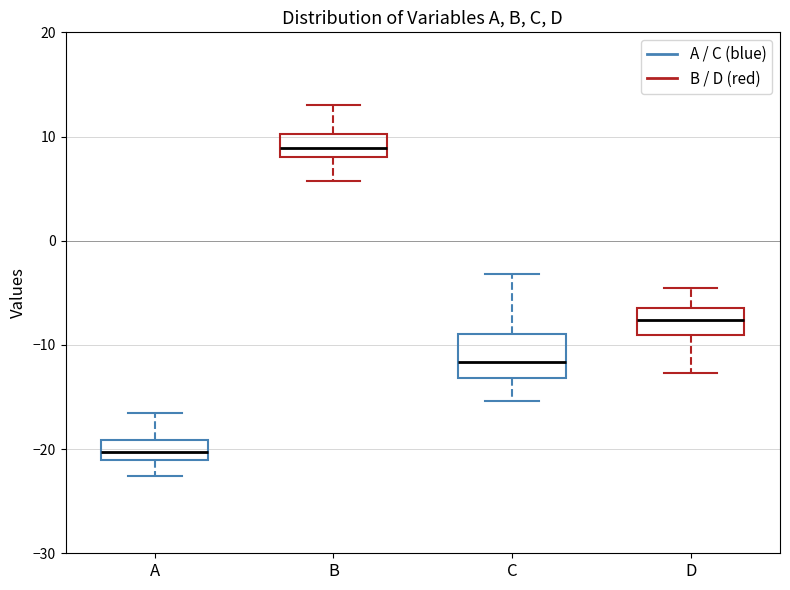

Reading left to right, read every box against the y-axis: the position of its median line, the range the box covers, and the ends of its whiskers. The values are not printed on the chart, so give them approximately, as read against the axis.

A: median -20, box -21 to -19, whiskers -23 to -17
B: median 9, box 8 to 10, whiskers 6 to 13
C: median -12, box -13 to -9, whiskers -15 to -3
D: median -8, box -9 to -7, whiskers -13 to -4